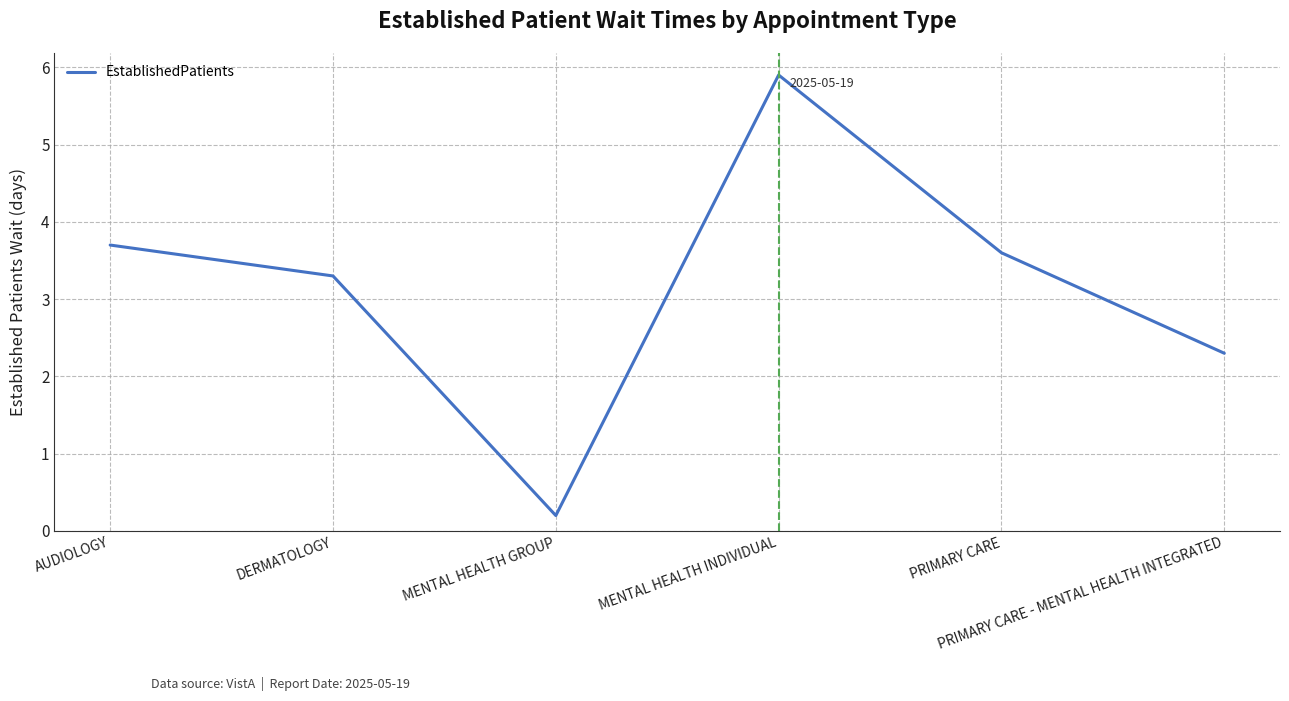

How many lines are shown in the chart?

1